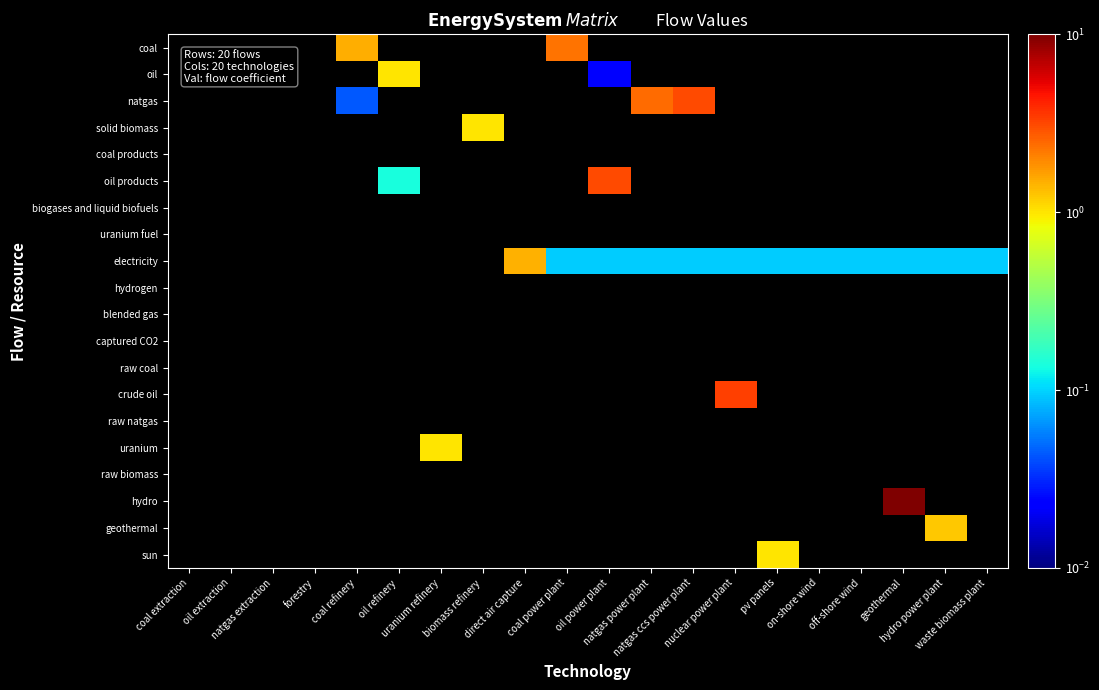

Which category has the highest value across all series?

geothermal